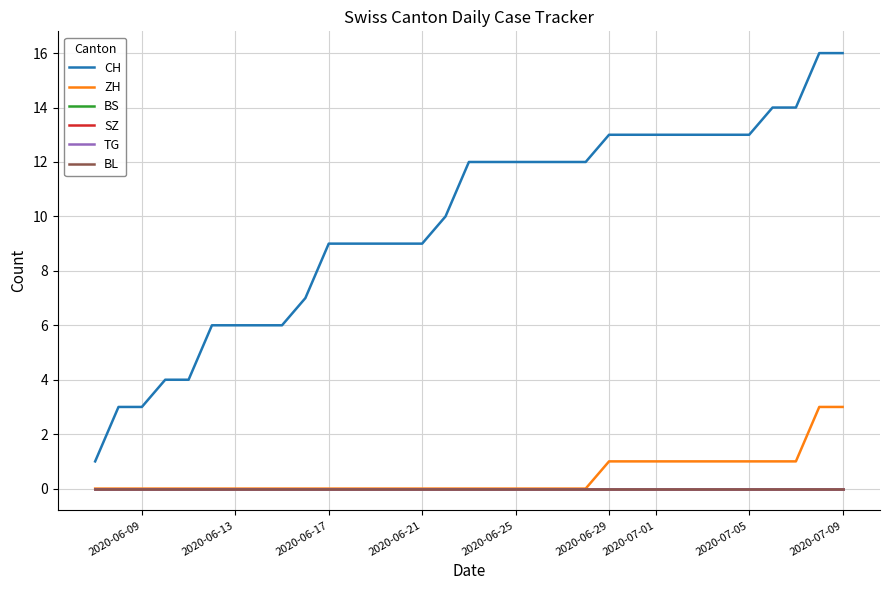

Does the chart have visible grid lines?

Yes